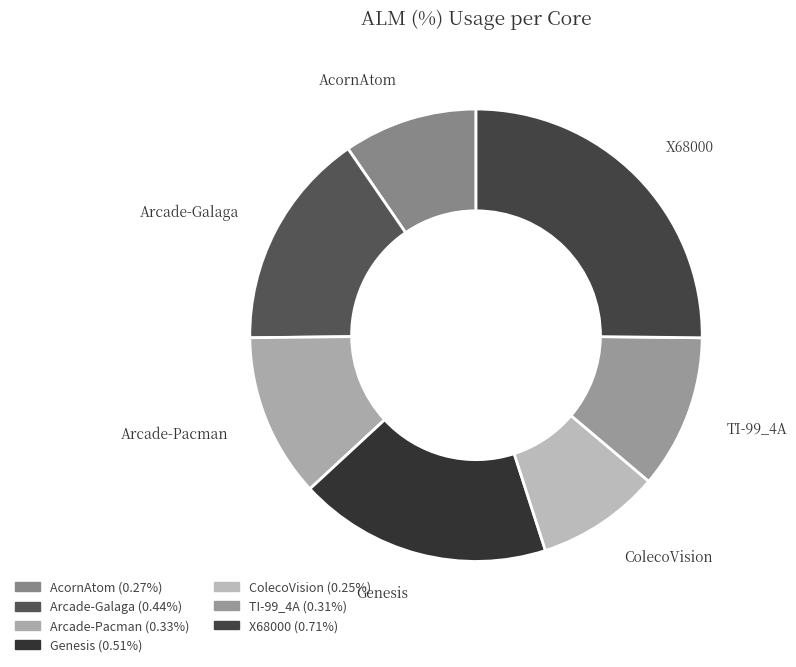

Which category has the biggest portion of the pie?

X68000